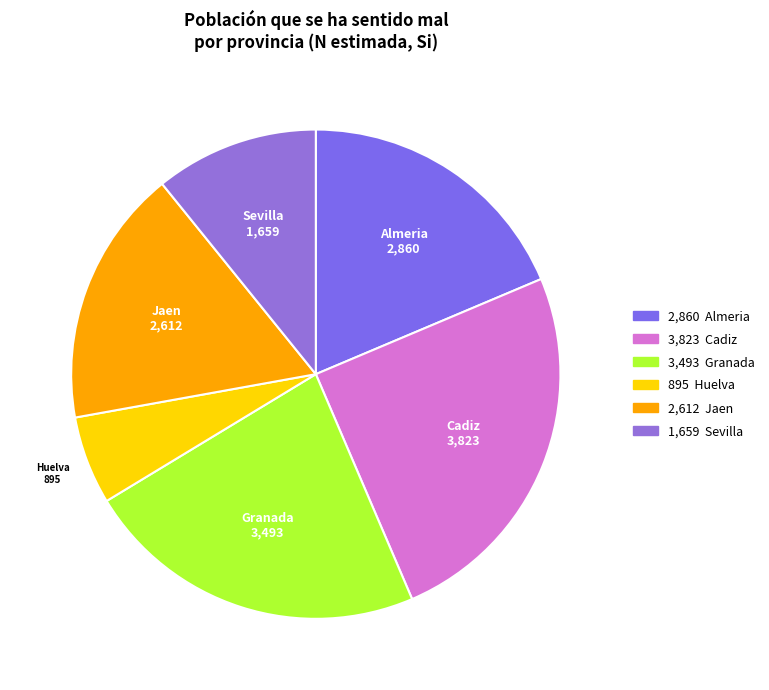

Which has a higher value, Sevilla or Cadiz?

Cadiz